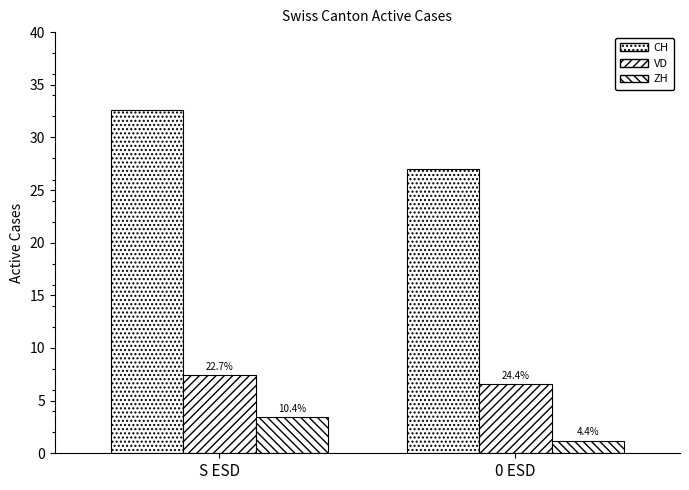

Does the chart contain stacked bars?

No